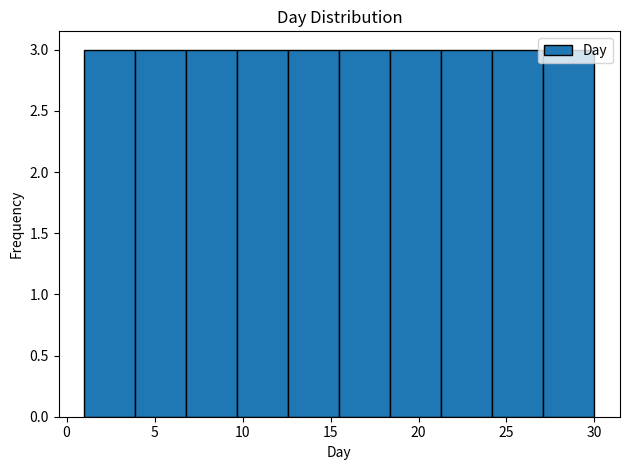

Reading left to right, list every bar in this chart as the range it spans on the x-axis followed by its height. Neither the bar edges nor the heights are printed on the chart, so give them approximately, as read against the axes.

1.0 to 3.9: 3
3.9 to 6.8: 3
6.8 to 9.7: 3
9.7 to 12.6: 3
12.6 to 15.5: 3
15.5 to 18.4: 3
18.4 to 21.3: 3
21.3 to 24.2: 3
24.2 to 27.1: 3
27.1 to 30.0: 3